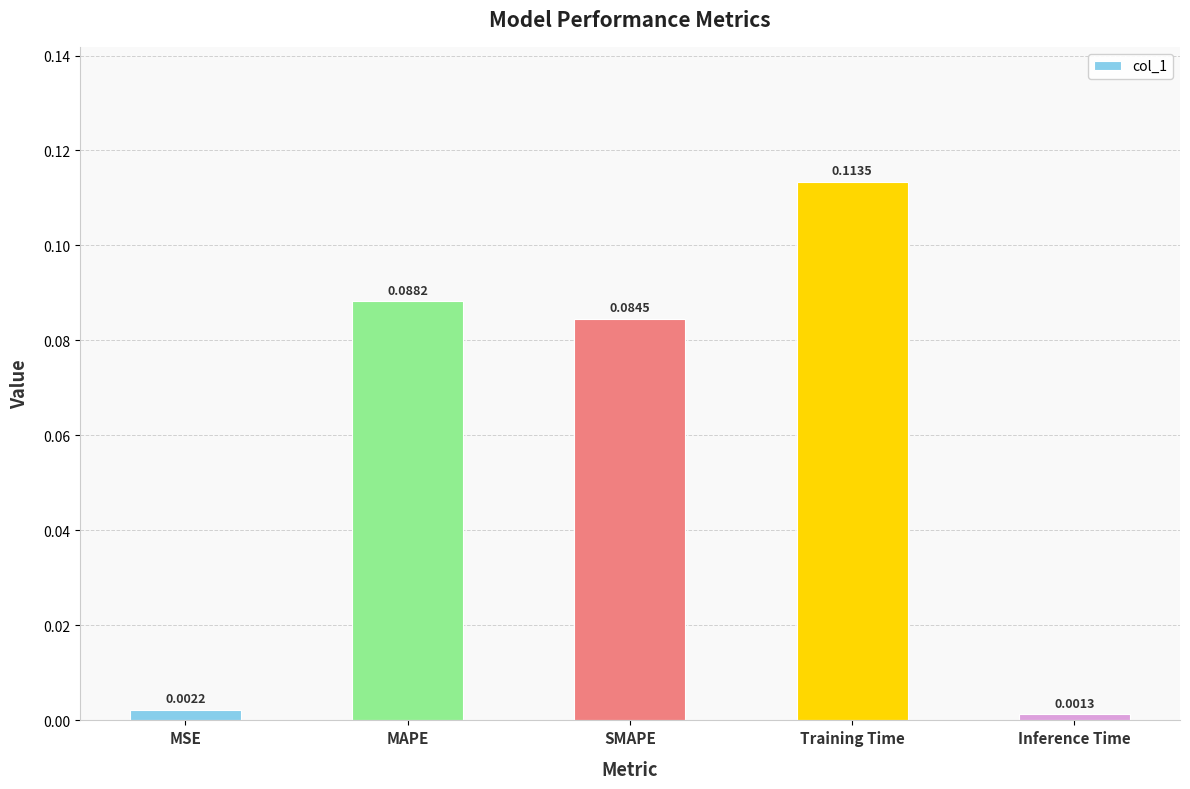

What is the sum of all values?

0.3